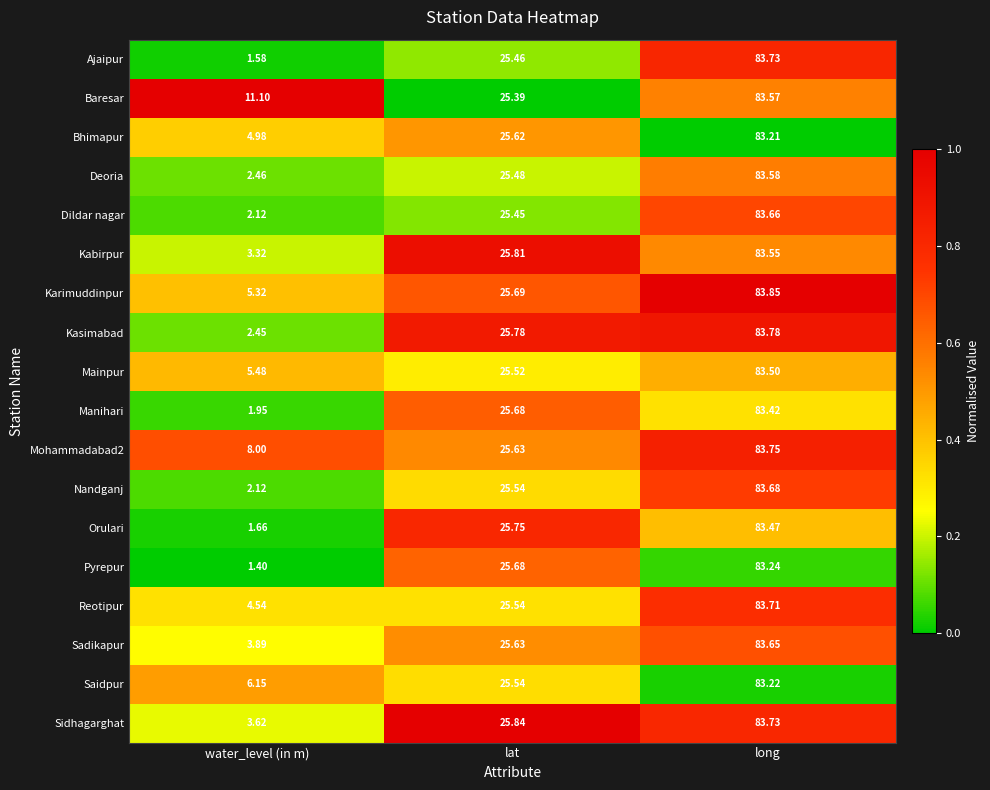

Is the value of Sadikapur at long greater than the value of Kabirpur at long?

Yes